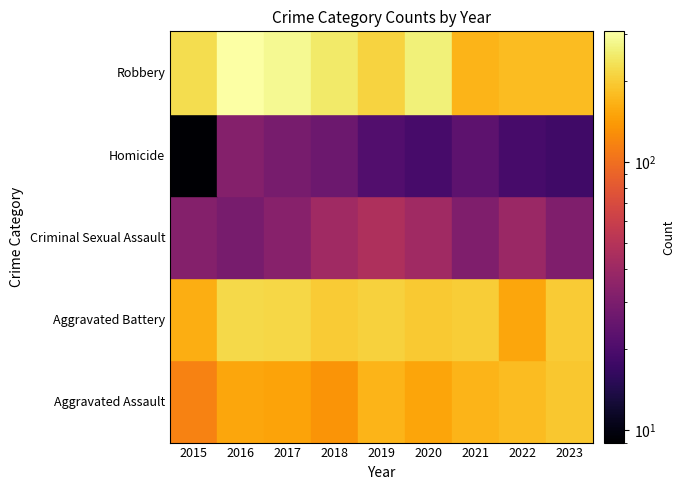

What is the difference between the Criminal Sexual Assault values at 2018 and 2015?

9